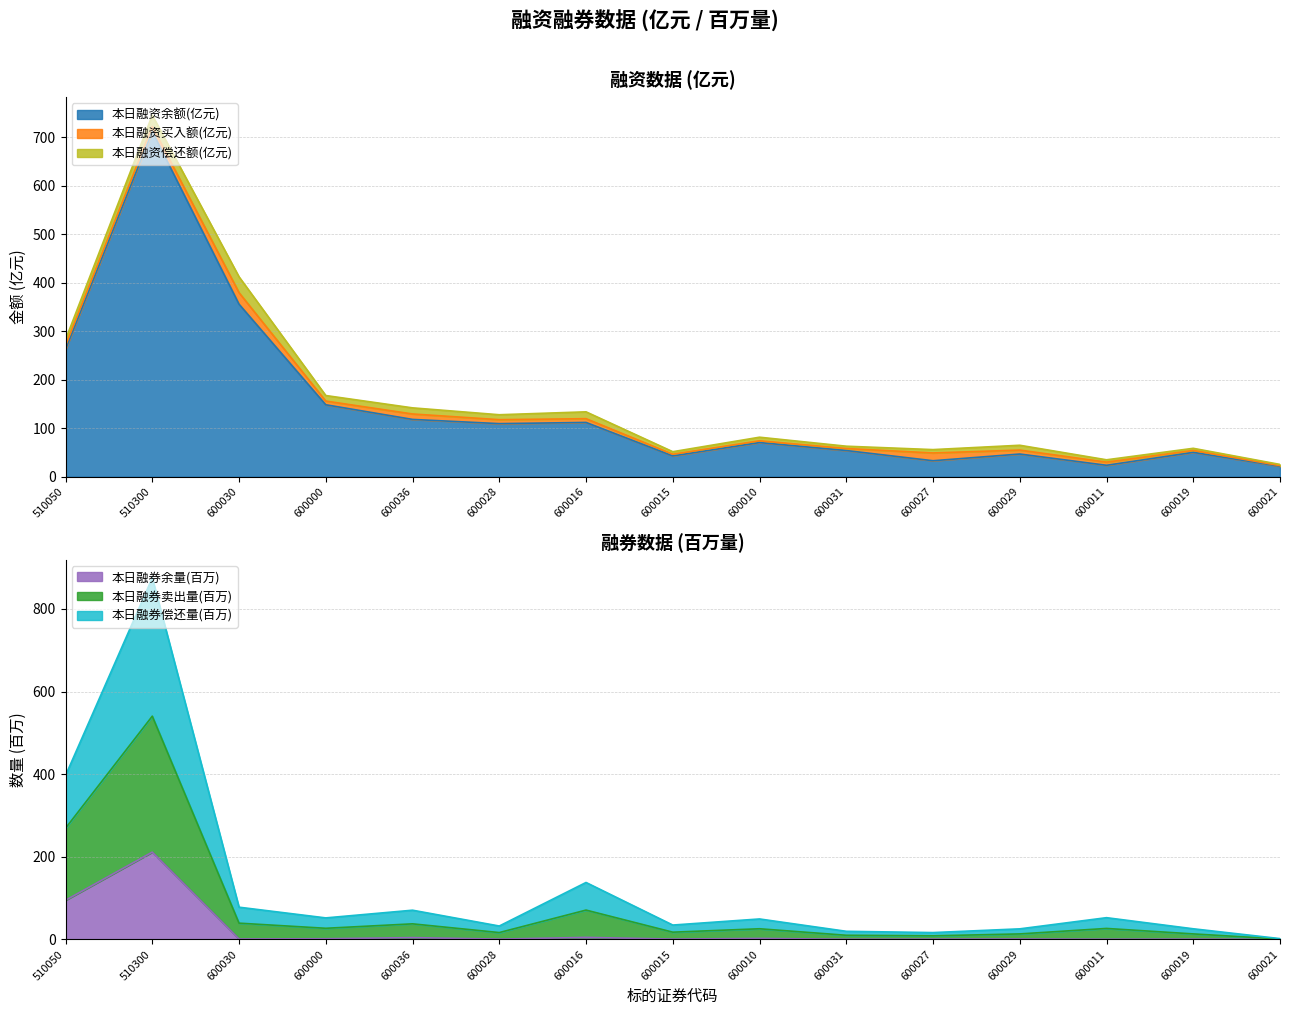

True or false: 本日融券卖出量 and 本日融券余量 cross at least once.

False